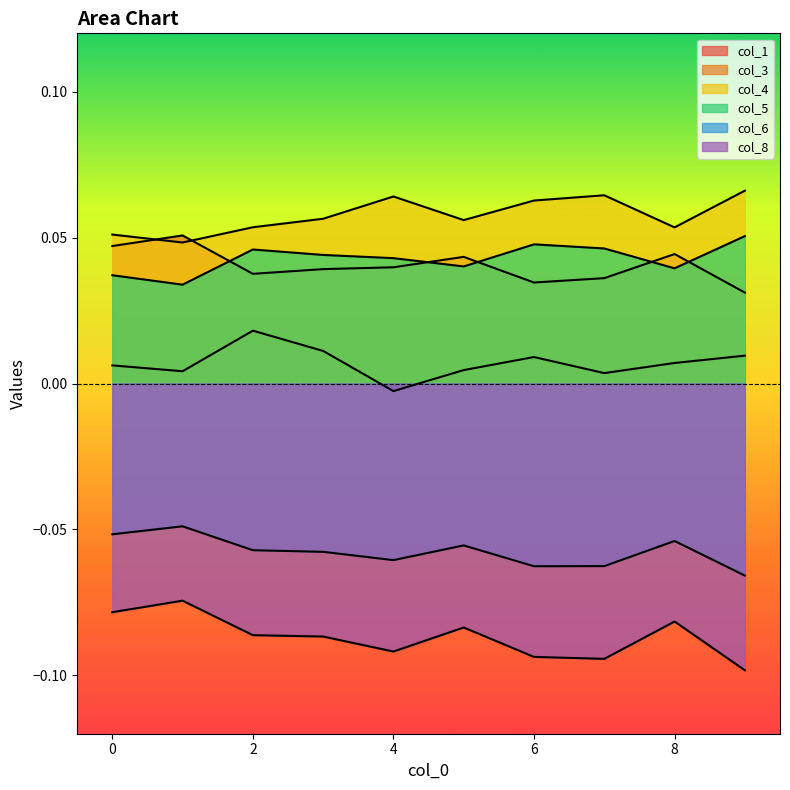

Is the value of col_8 at 6 greater than the value of col_4 at 2?

No